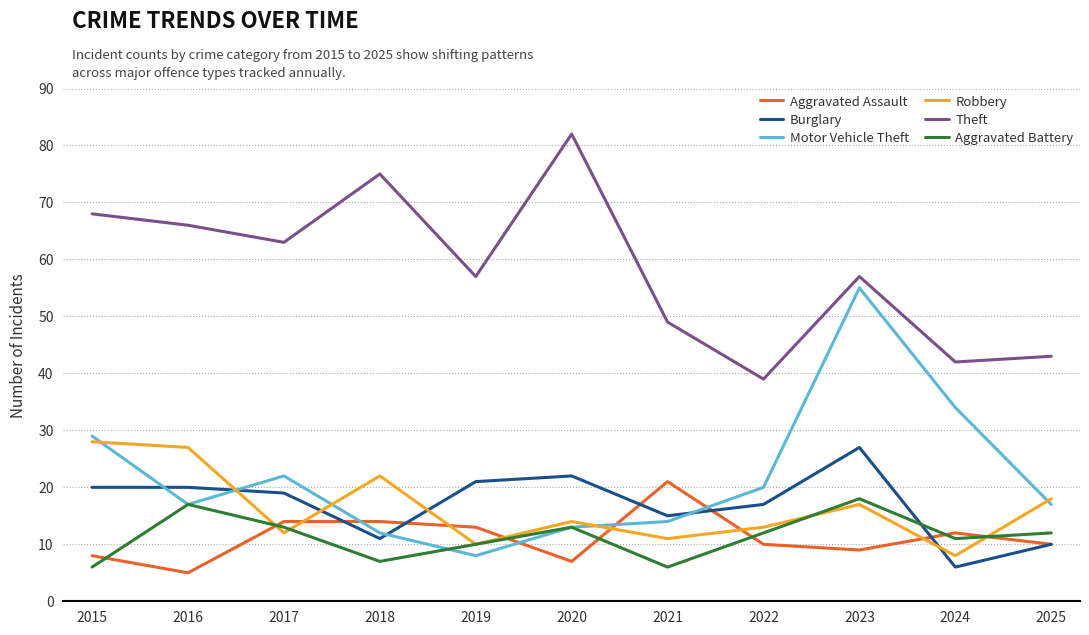

How many lines are shown in the chart?

6